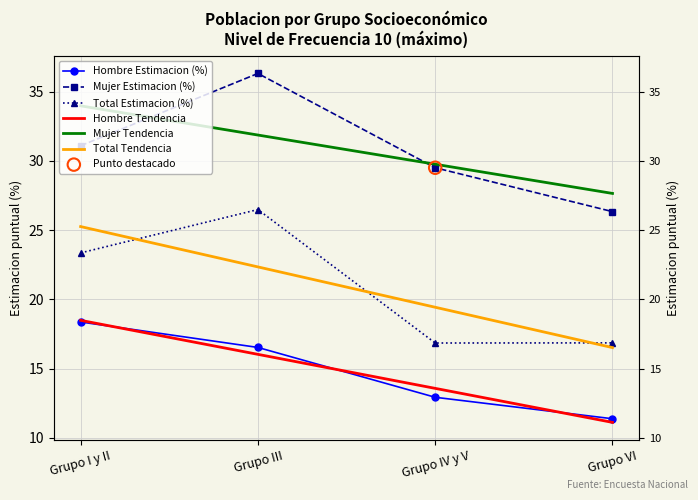

Which series has the widest spread of Y values?

Mujer Estimacion (%)